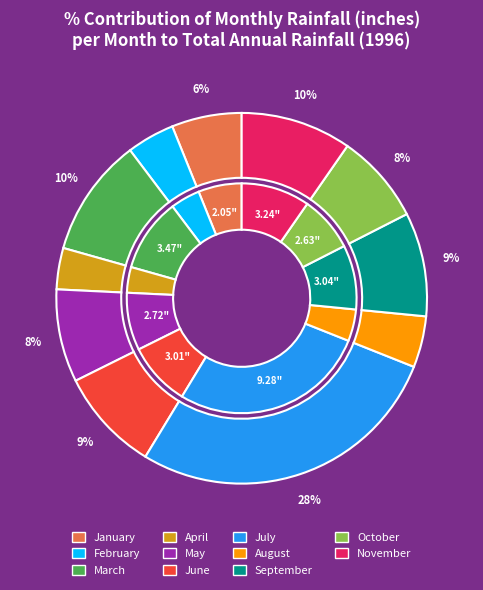

Between September and May, which is larger?

September